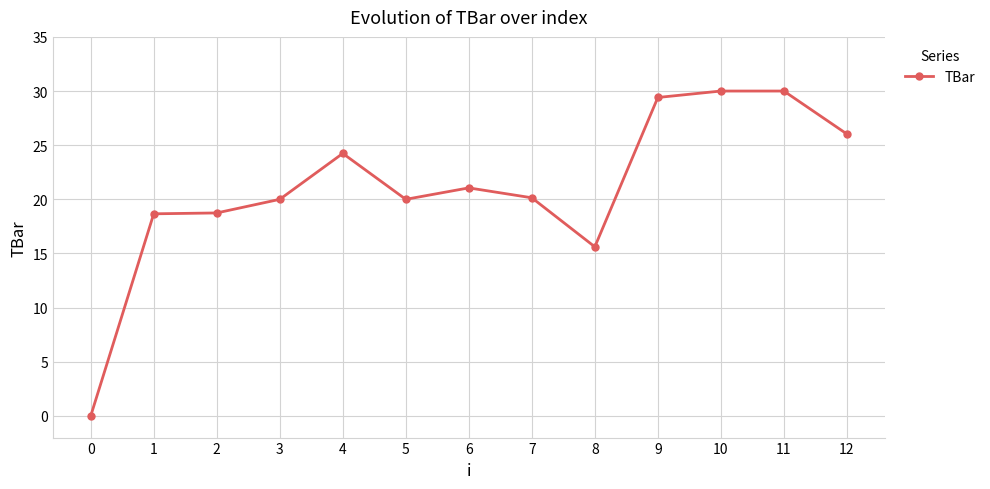

What is the sum of all values?

273.9